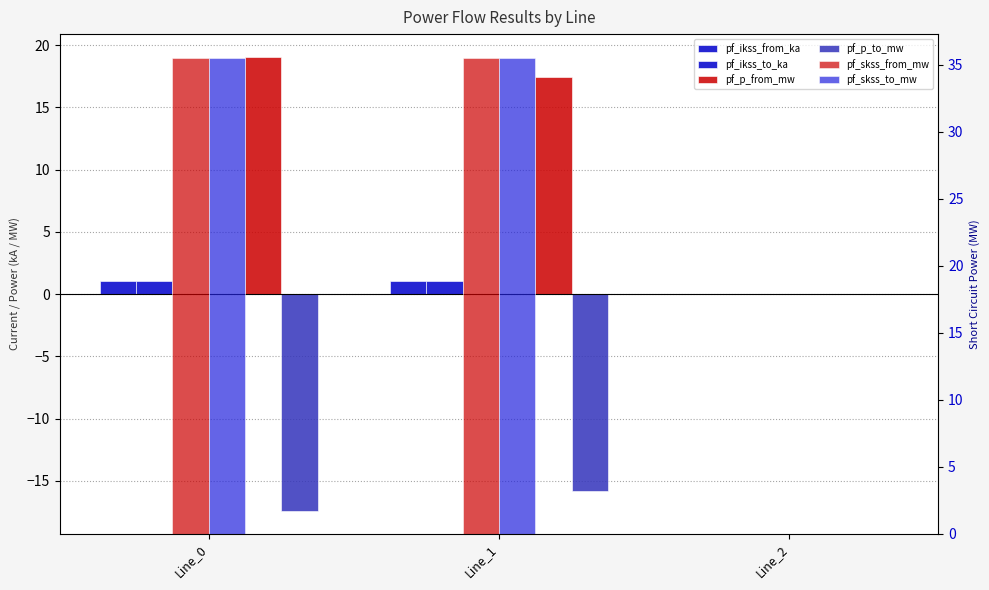

Reading left to right, extract all data points from this chart.

pf_ikss_from_ka: Line_0=1.0	Line_1=1.0	Line_2=0.0
pf_ikss_to_ka: Line_0=1.0	Line_1=1.0	Line_2=0.0
pf_p_from_mw: Line_0=19.1	Line_1=17.4	Line_2=0.0
pf_p_to_mw: Line_0=-17.4	Line_1=-15.8	Line_2=0.0
pf_skss_from_mw: Line_0=35.5	Line_1=35.5	Line_2=0.0
pf_skss_to_mw: Line_0=35.5	Line_1=35.5	Line_2=0.0